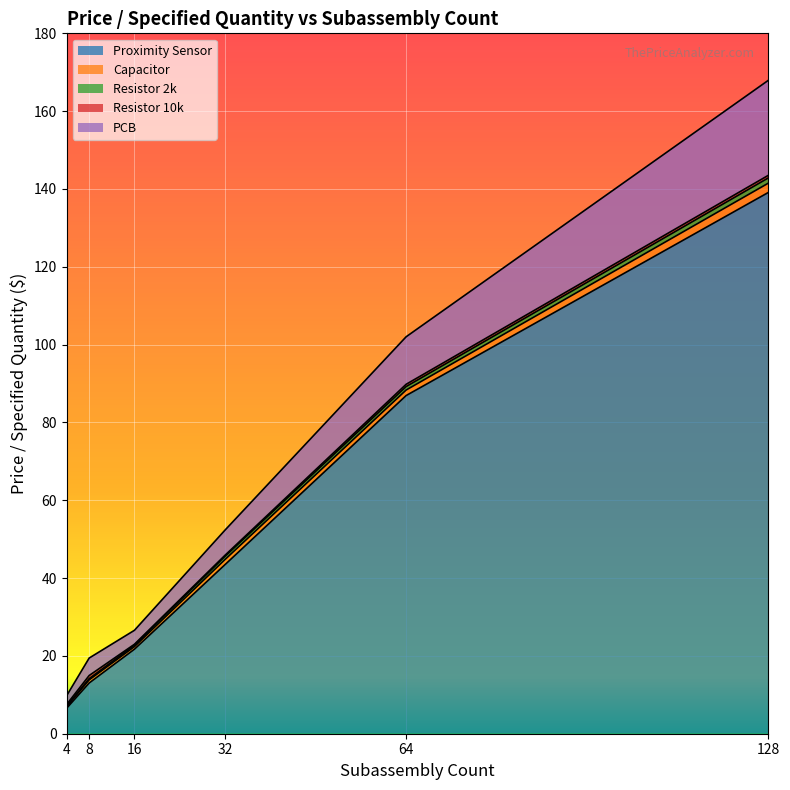

At which category is the sum across all series the highest?

128